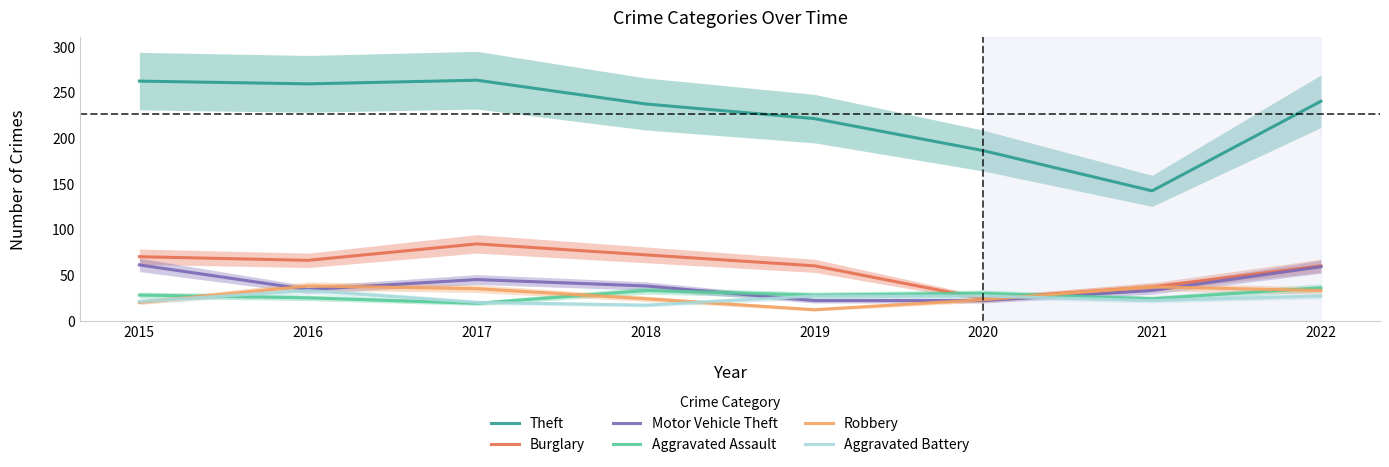

Between which two adjacent categories do Aggravated Battery and Burglary first intersect?

2019 and 2020